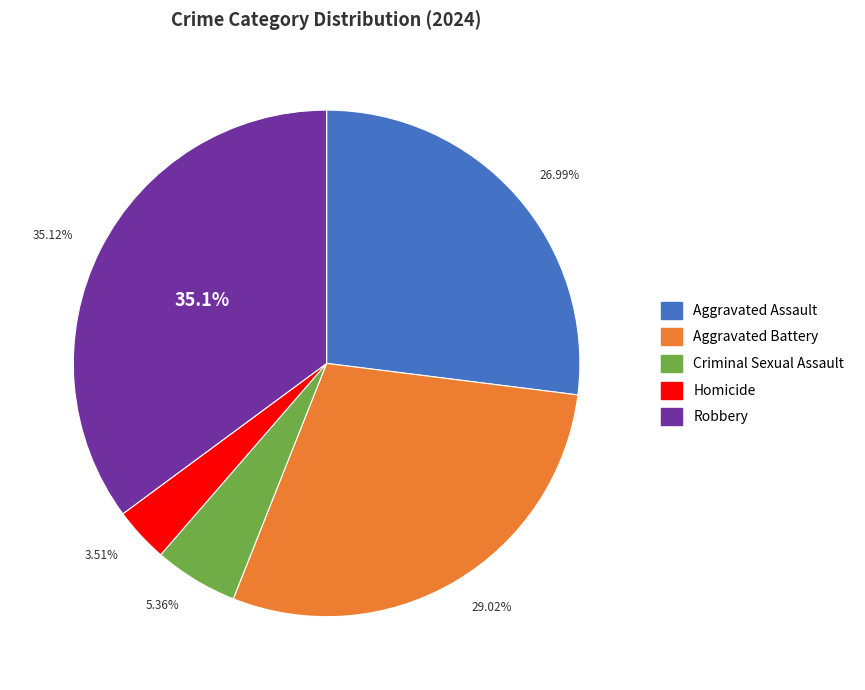

What is the change in value from Criminal Sexual Assault to Robbery?

+161